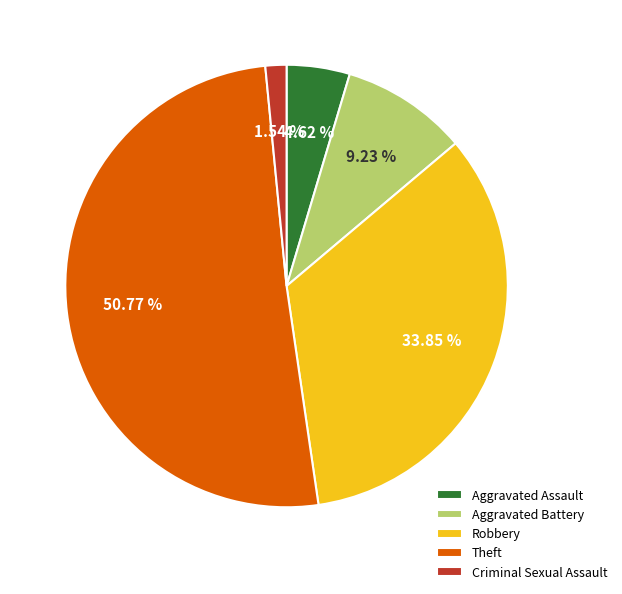

The Aggravated Assault slice represents 12% of the pie. True or false?

False